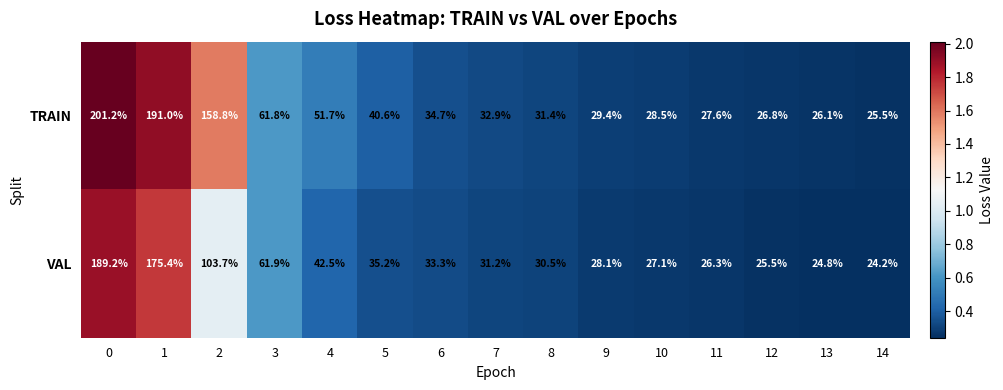

What is the total value across all series at 11?

53.9